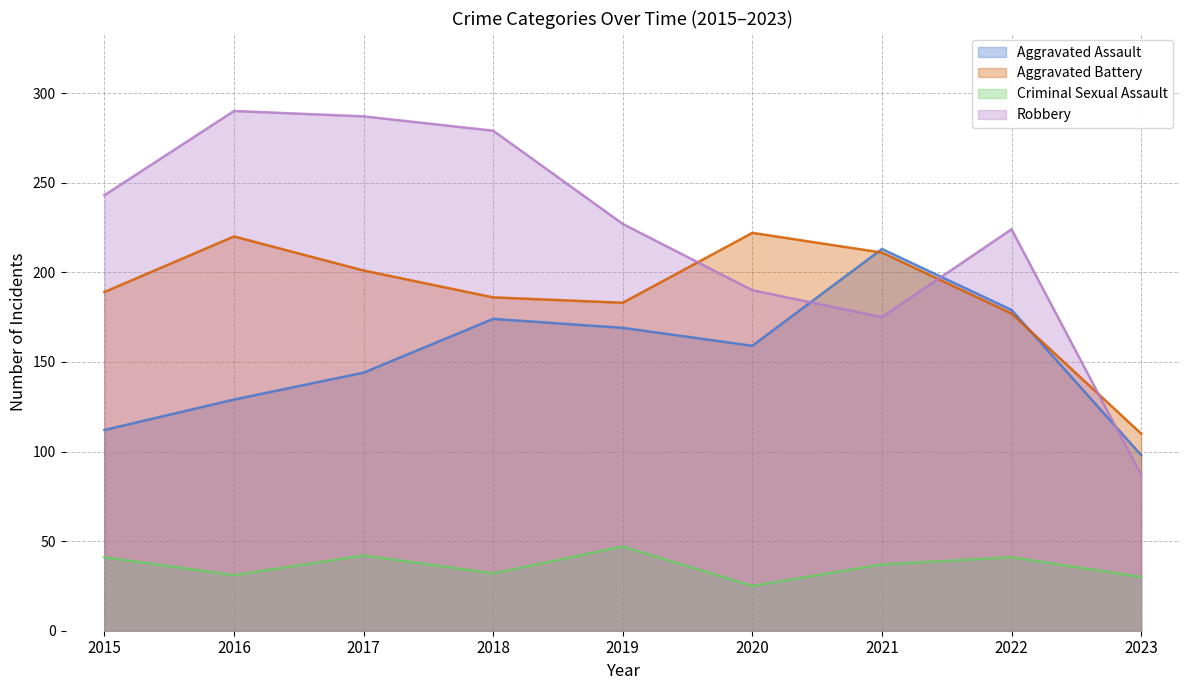

What is the sum of all Aggravated Assault values?

1377